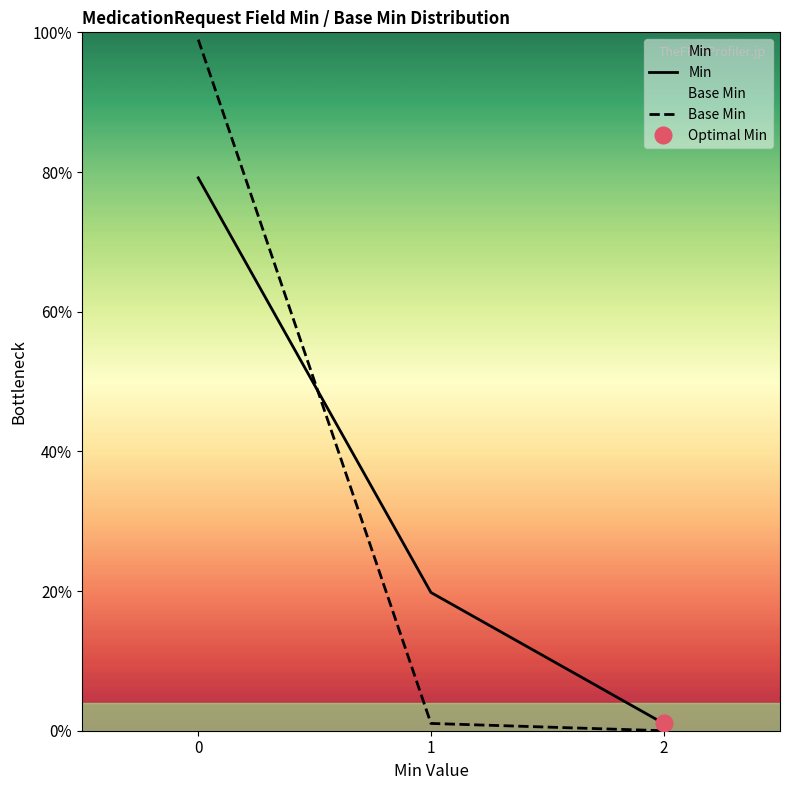

How many values in the Min series exceed 19?

2